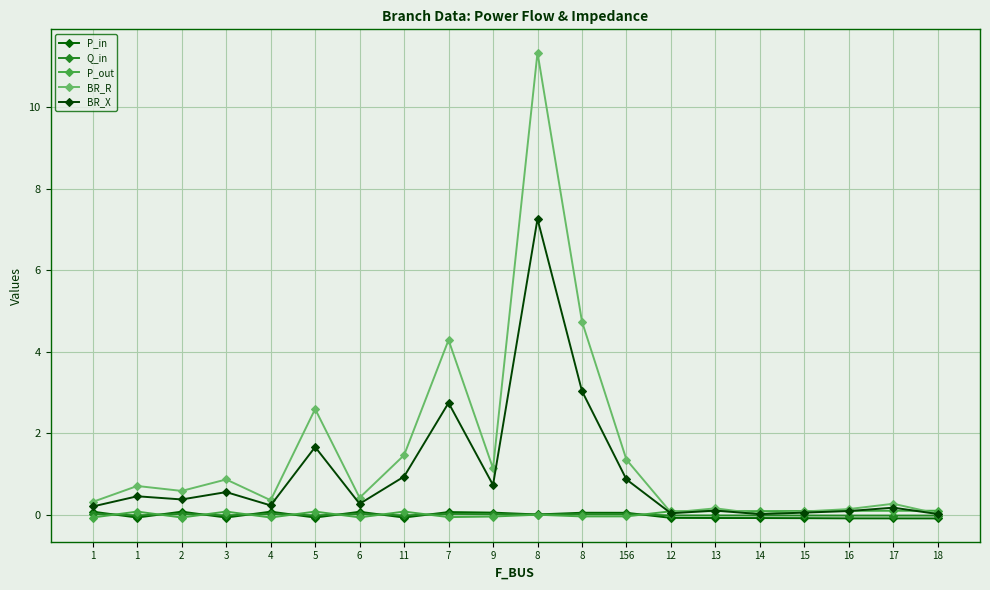

Is this an area chart (filled region under the line)?

No